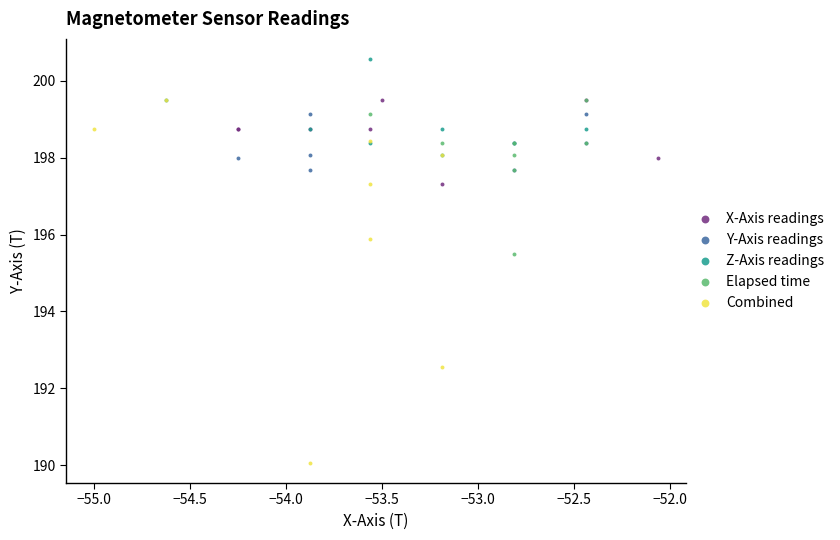

Which series has the largest Y range (max minus min)?

Combined